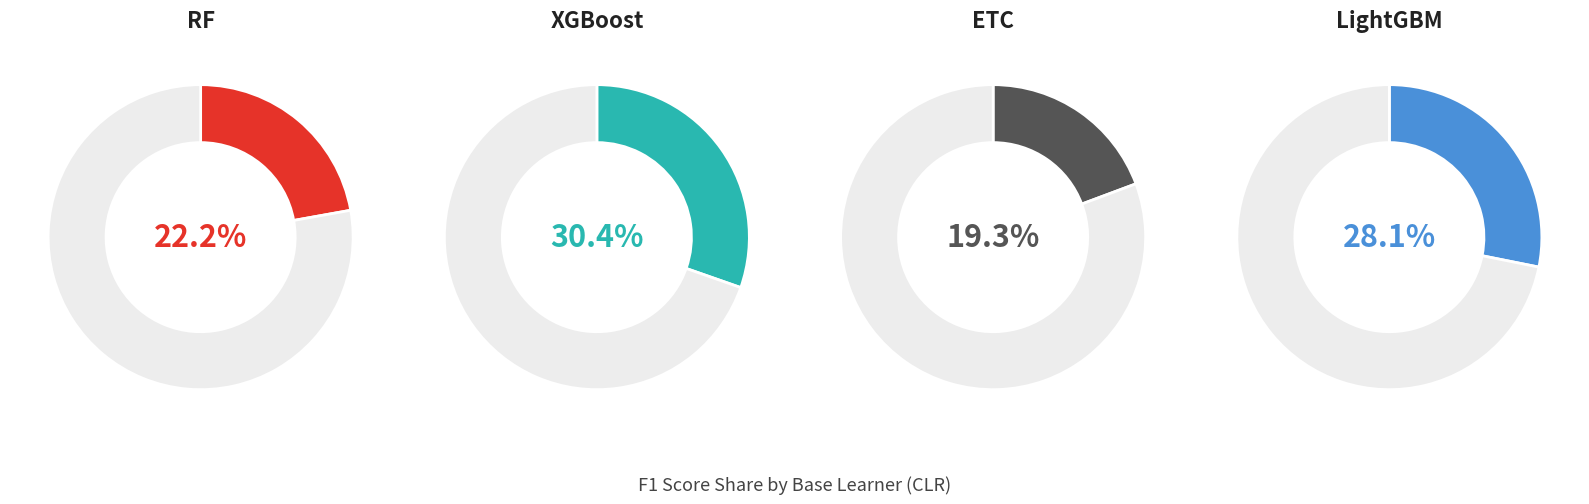

Count the number of slices in the pie.

4